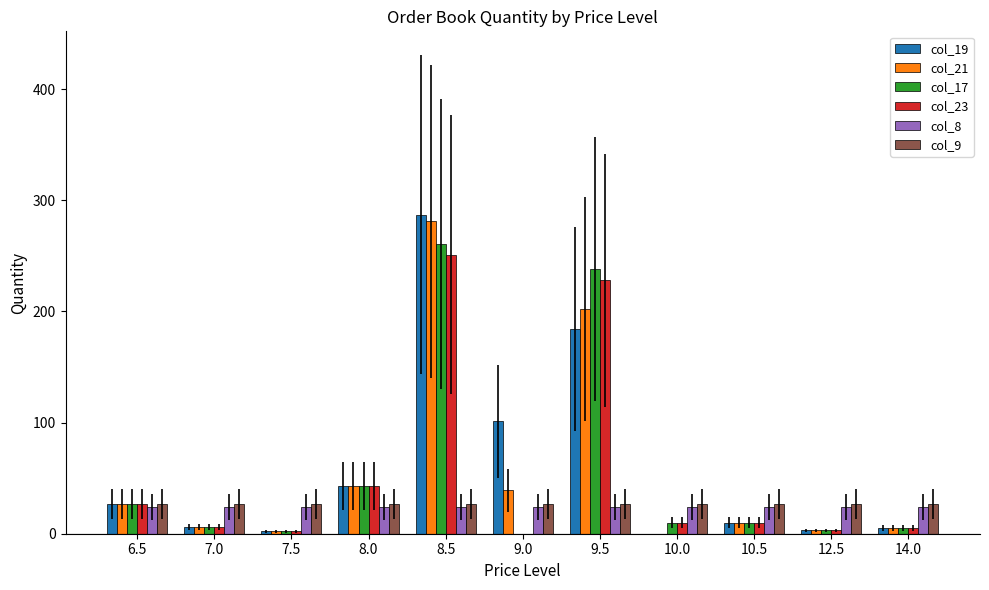

What is the sum of all col_19 values?

668